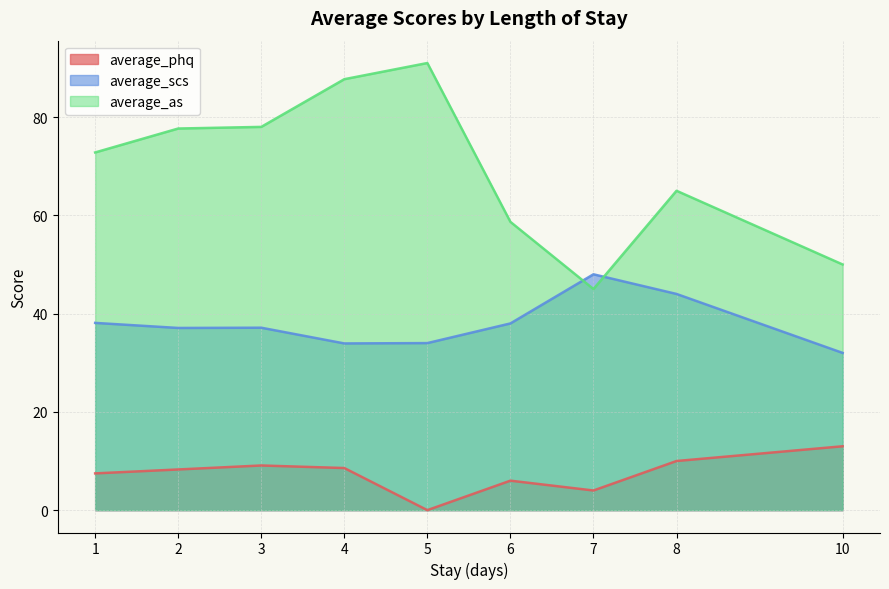

Reading right to left, what are all the values shown in this chart?

average_phq: 1=7.5	2=8.3	3=9.1	4=8.6	5=0.0	6=6.0	7=4.0	8=10.0	10=13.0
average_scs: 1=38.1	2=37.1	3=37.1	4=33.9	5=34.0	6=38.0	7=48.0	8=44.0	10=32.0
average_as: 1=72.8	2=77.7	3=78.0	4=87.7	5=91.0	6=58.7	7=45.0	8=65.0	10=50.0